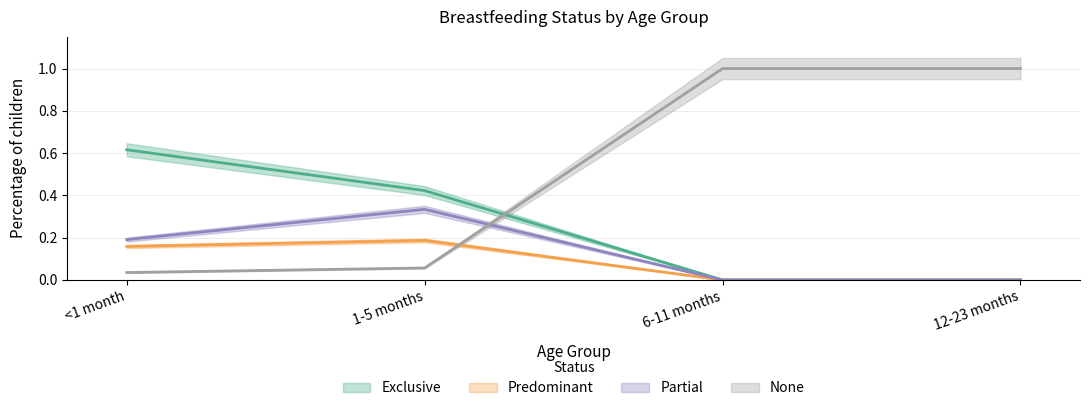

Where do None and Partial first cross each other?

1-5 months and 6-11 months